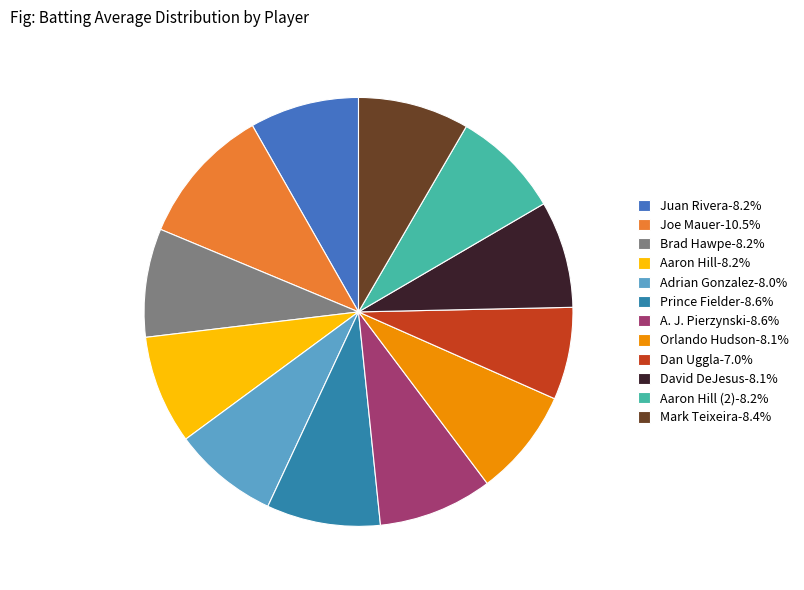

How many segments does this pie chart have?

12